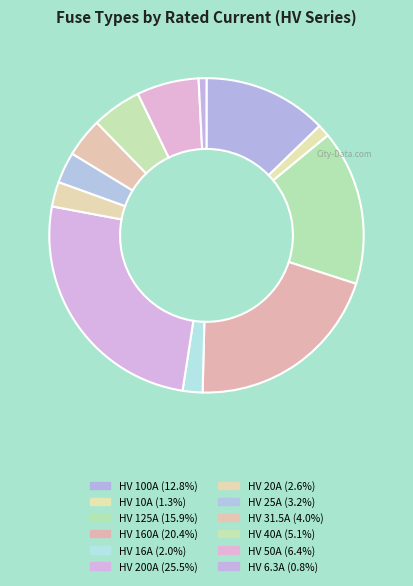

Is there a majority slice in this chart?

No